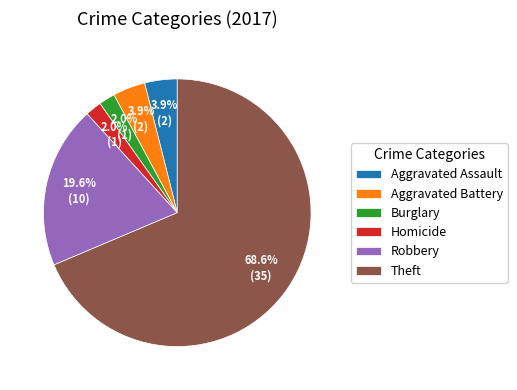

Is the sum of Robbery and Aggravated Assault greater than half?

No